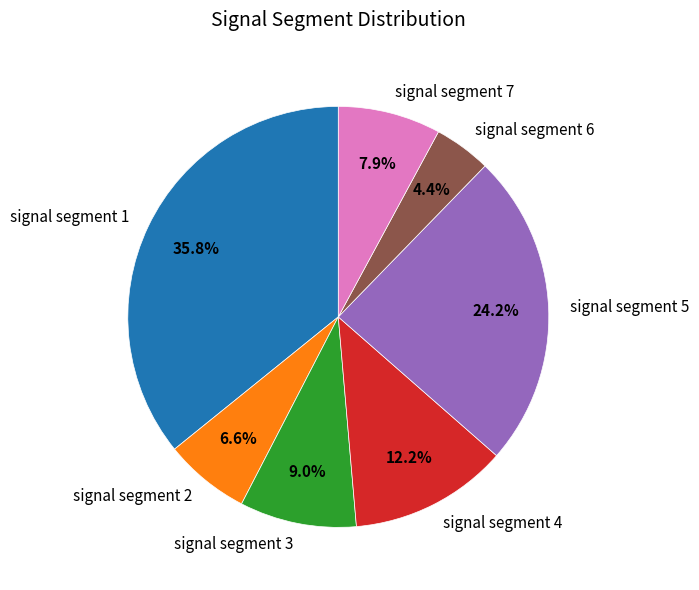

Does any single category account for the majority?

No